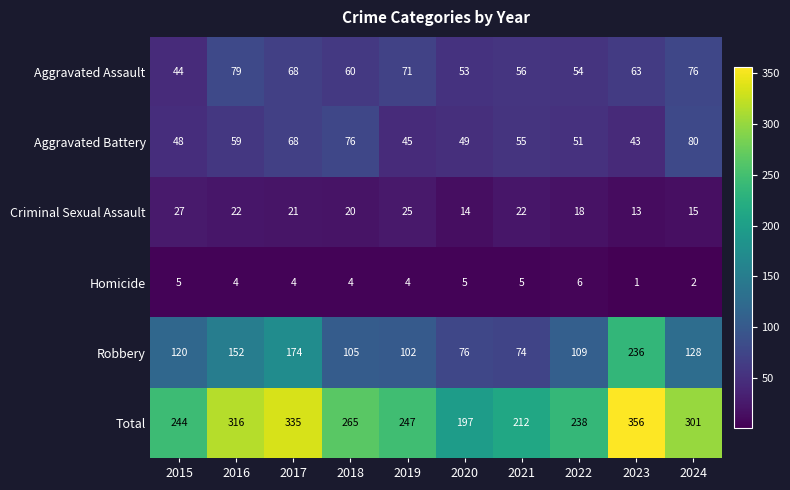

Rank the categories by Aggravated Assault value from highest to lowest.

2016, 2024, 2019, 2017, 2023, 2018, 2021, 2022, 2020, 2015